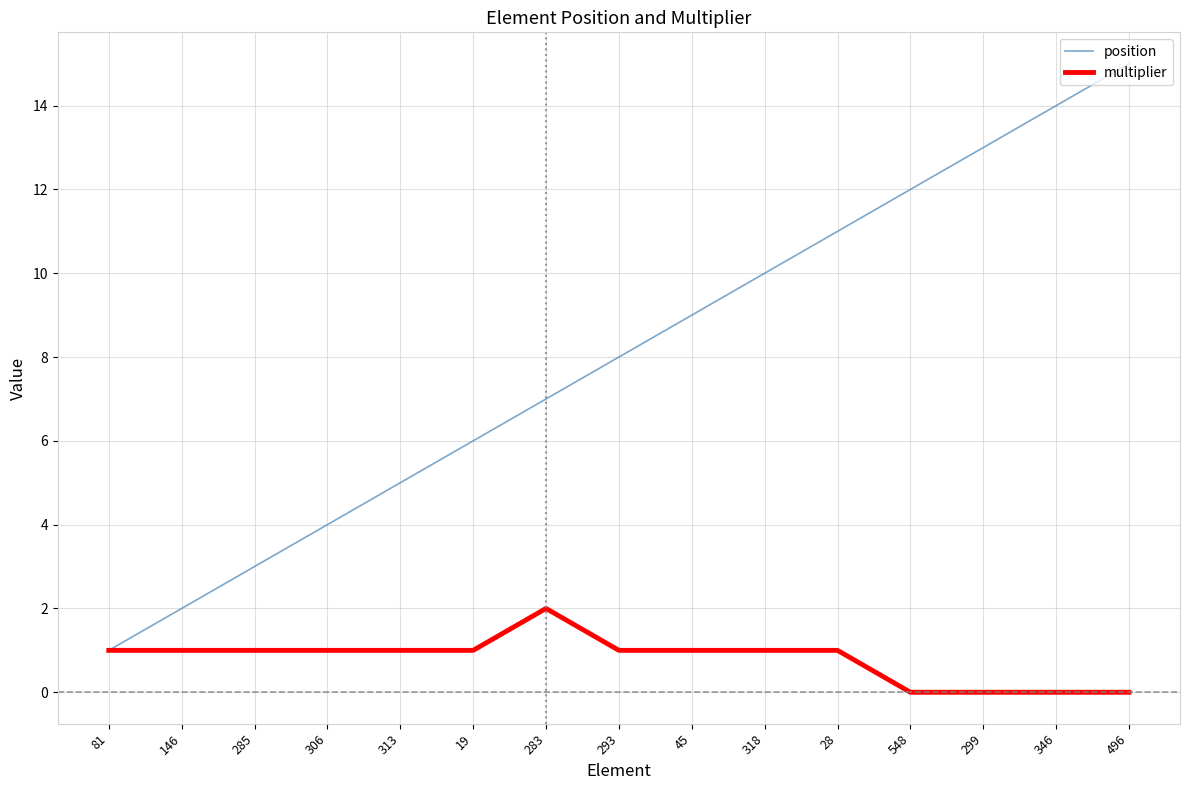

What is the spread (max minus min) of values at 293?

7